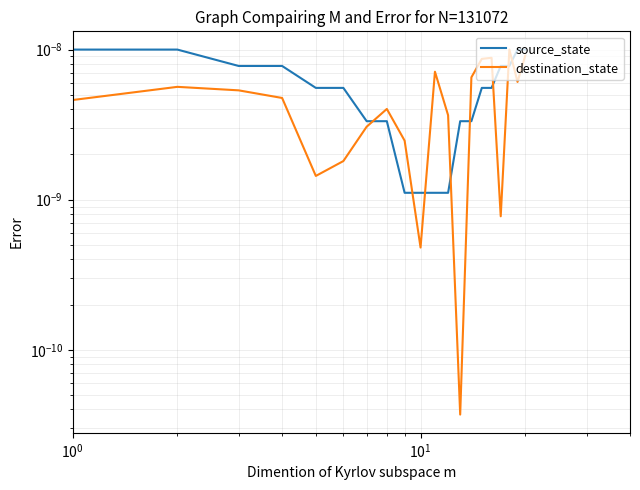

How many intersections are there between destination_state and source_state?

8